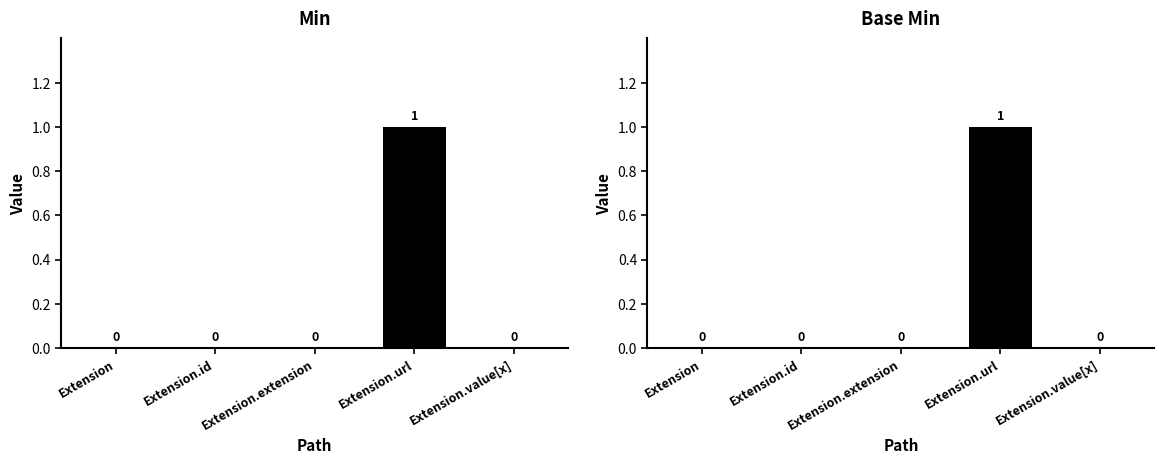

Which has a higher value, Extension.id or Extension.extension?

Extension.id